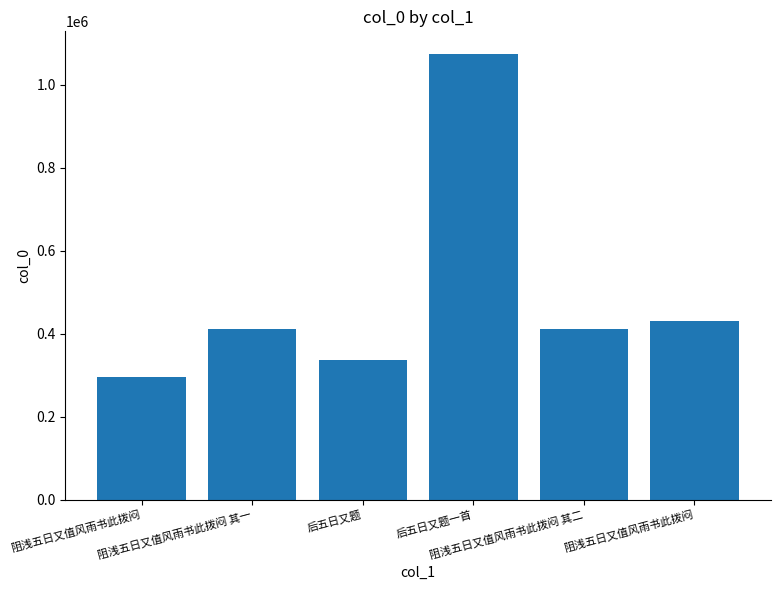

Are the bars horizontal?

No